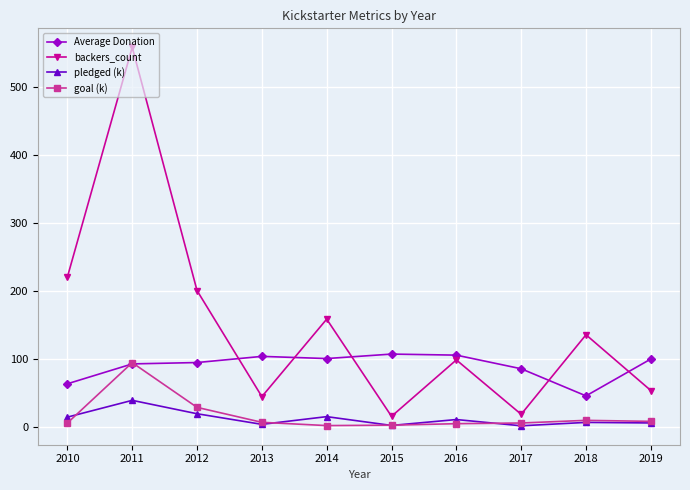

Does the chart display data point markers on the line(s)?

Yes